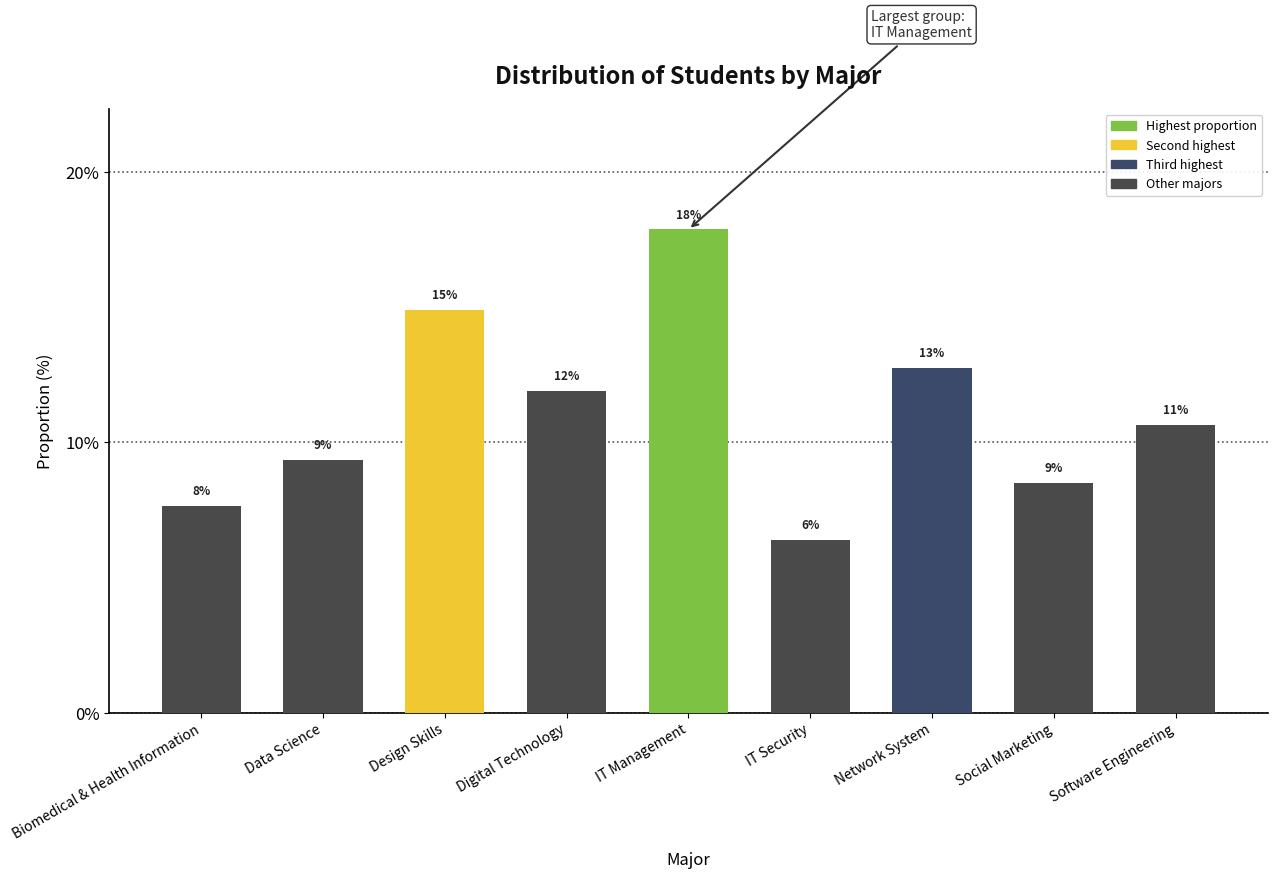

Rank the categories by value from highest to lowest.

IT Management, Design Skills, Network System, Digital Technology, Software Engineering, Data Science, Social Marketing, Biomedical & Health Information, IT Security